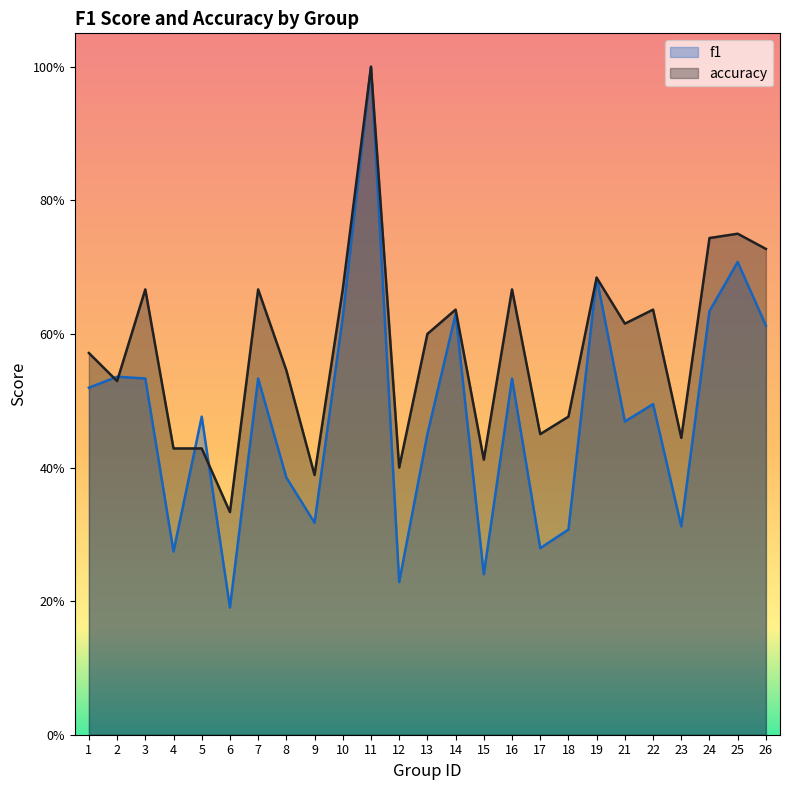

The f1 series shows 0.3 at 9. True or false?

True